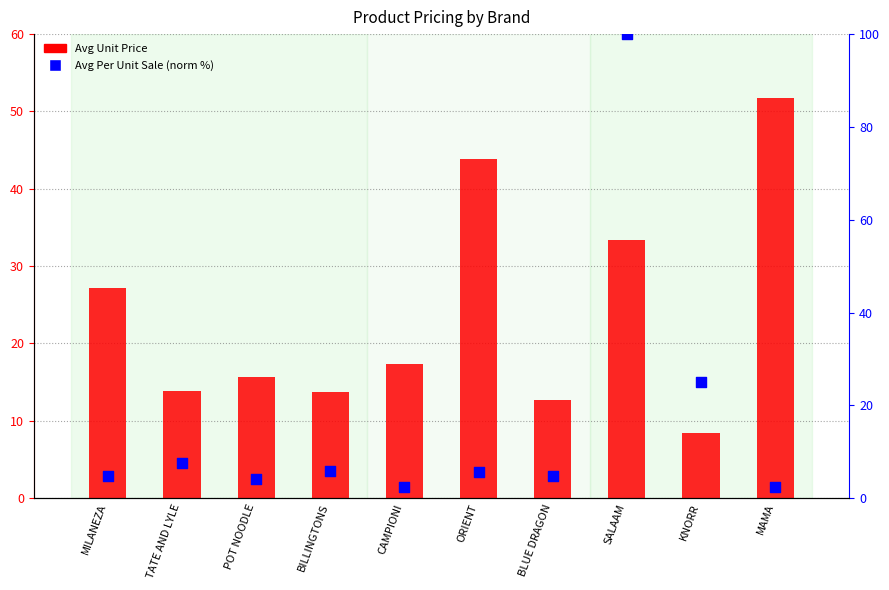

Which series contains the lowest Y value?

Avg Per Unit Sale (norm %)